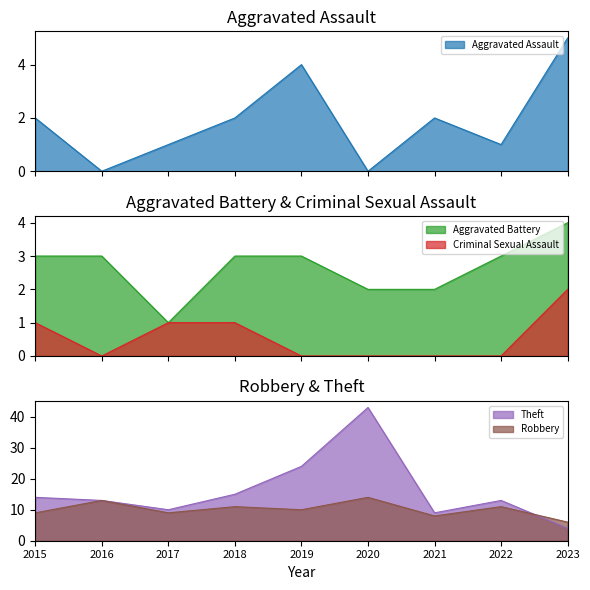

What is the highest value of the Robbery series?

14